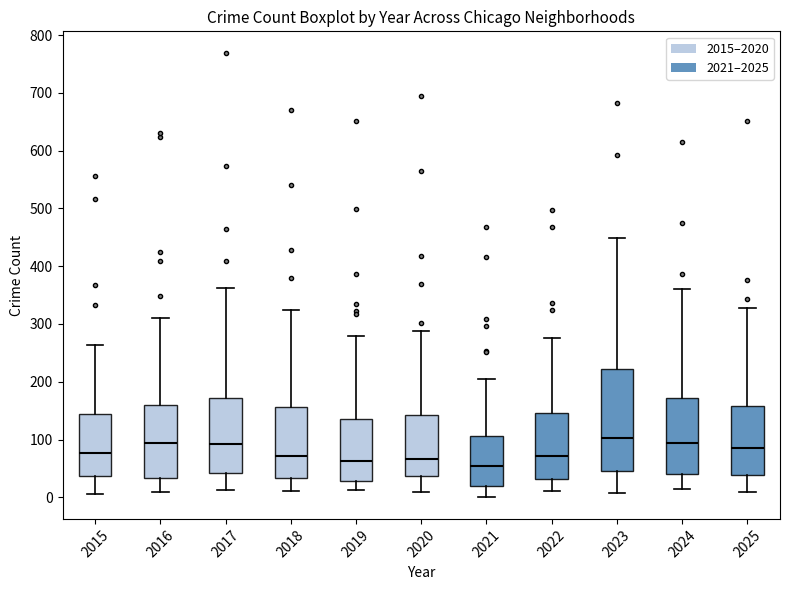

Reading left to right, read every box against the y-axis: the position of its median line, the range the box covers, and the ends of its whiskers. The values are not printed on the chart, so give them approximately, as read against the axis.

2015: median 80, box 40 to 140, whiskers 10 to 260
2016: median 90, box 30 to 160, whiskers 10 to 310
2017: median 90, box 40 to 170, whiskers 10 to 360
2018: median 70, box 30 to 160, whiskers 10 to 320
2019: median 60, box 30 to 130, whiskers 10 to 280
2020: median 70, box 40 to 140, whiskers 10 to 290
2021: median 50, box 20 to 110, whiskers 0 to 210
2022: median 70, box 30 to 150, whiskers 10 to 280
2023: median 100, box 50 to 220, whiskers 10 to 450
2024: median 90, box 40 to 170, whiskers 10 to 360
2025: median 90, box 40 to 160, whiskers 10 to 330